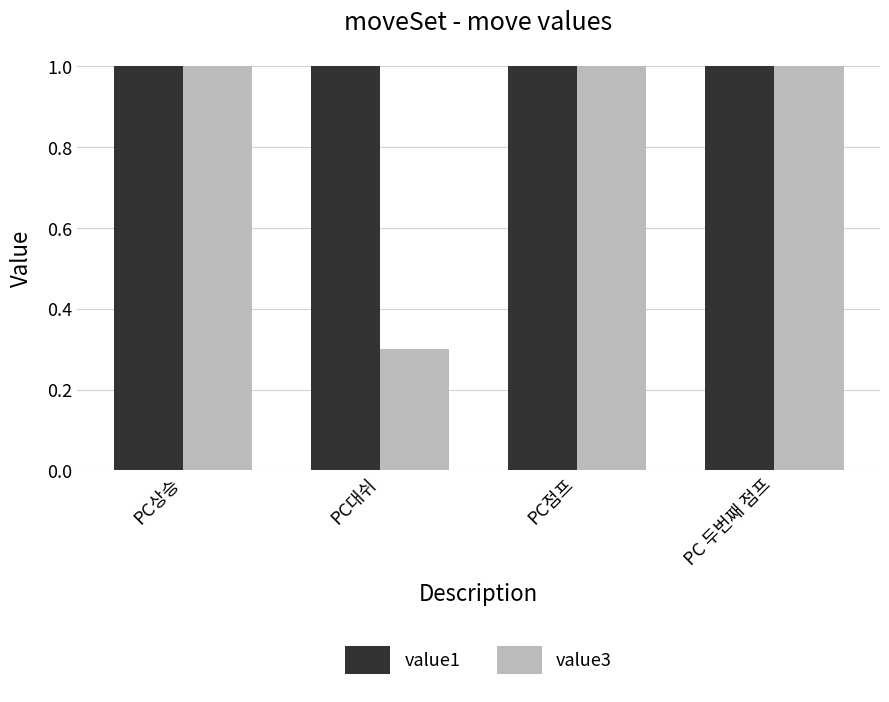

At which category does the chart reach its minimum across all series?

PC대쉬